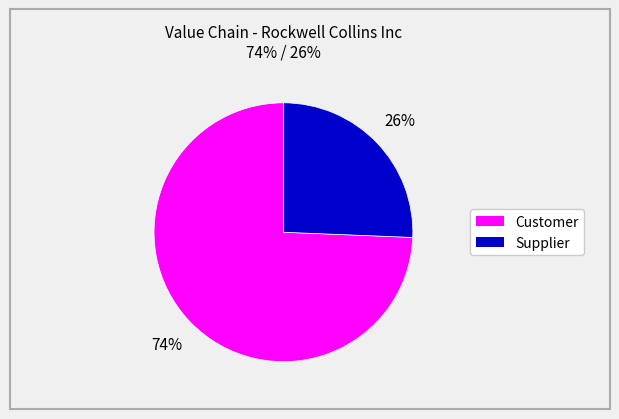

Do Customer and Supplier together represent more than half of the pie?

Yes